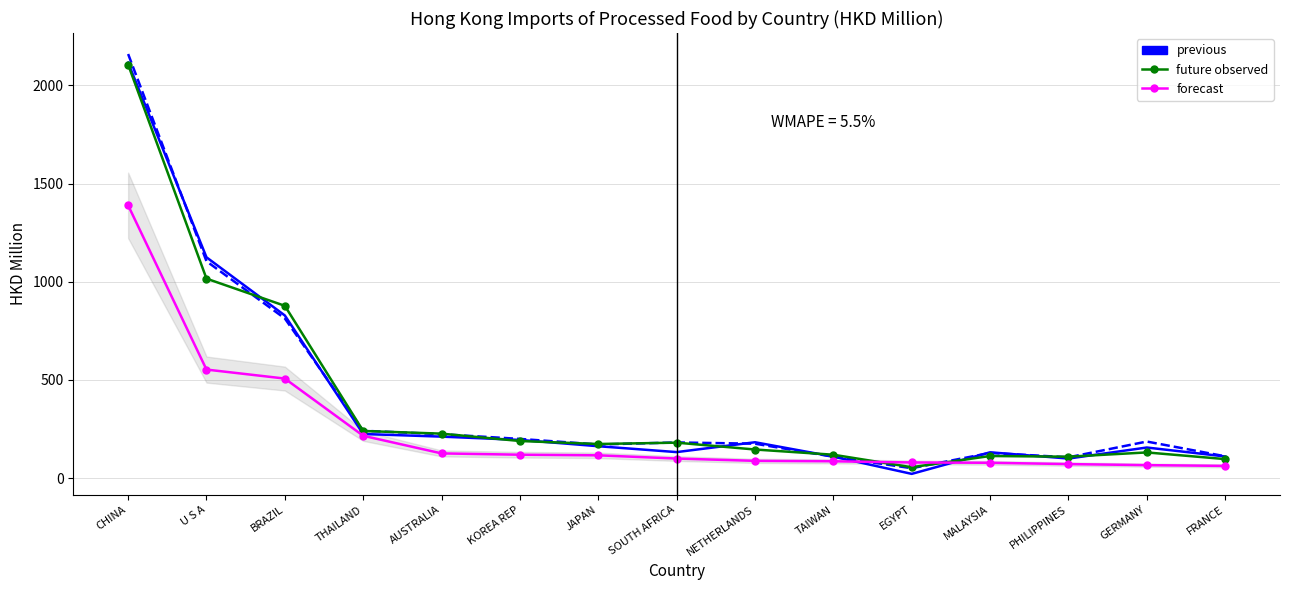

At which category is the sum across all series the highest?

CHINA